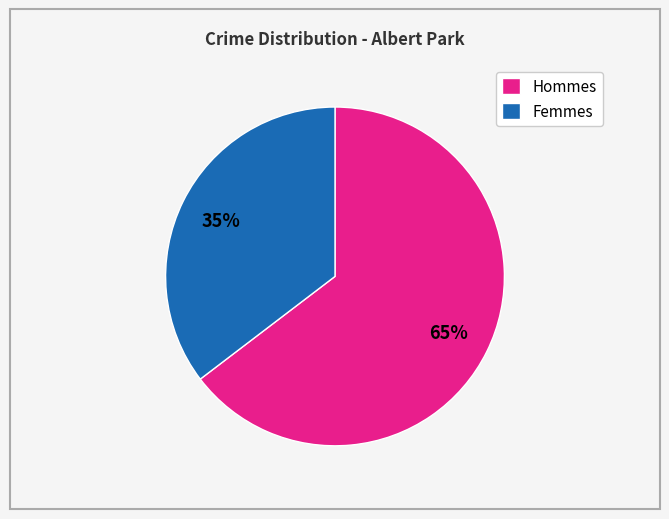

Which slice is the largest?

Hommes